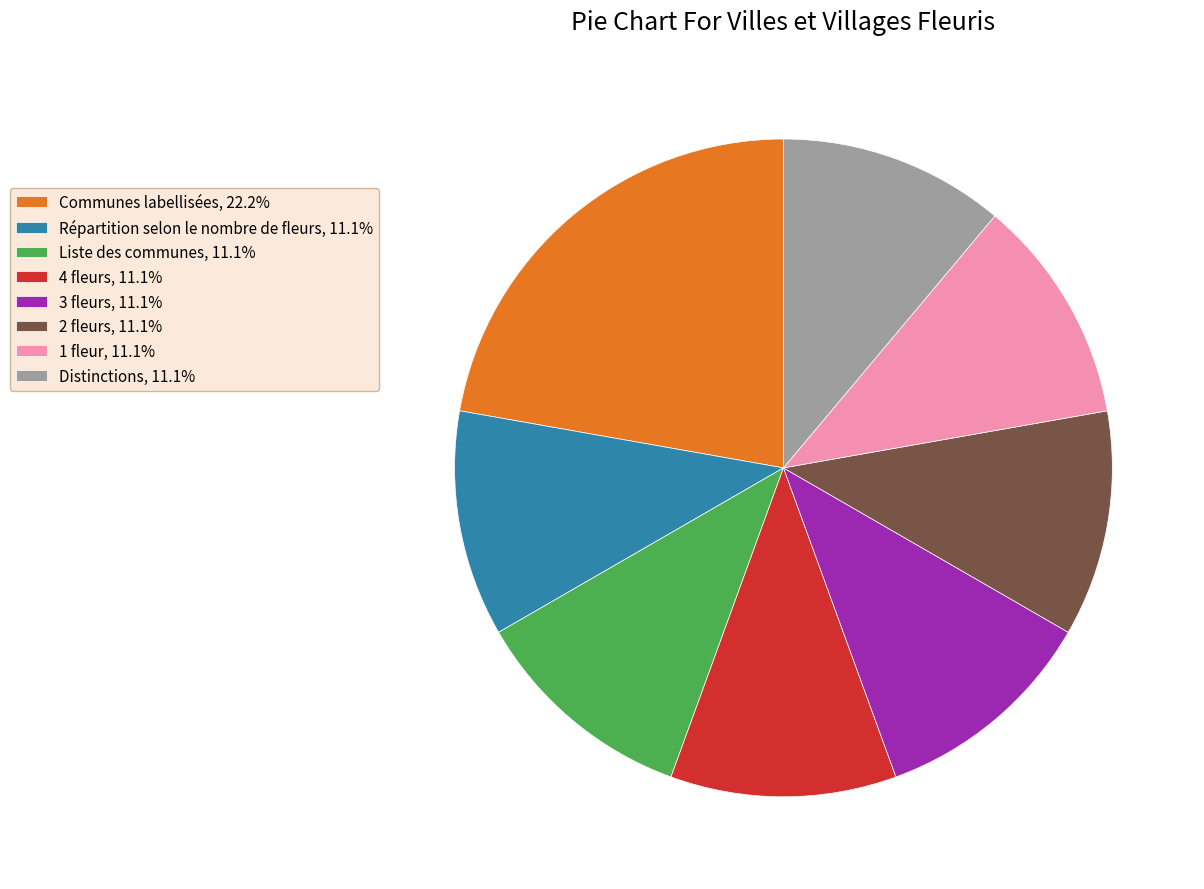

Approximately how many times larger is the value at Répartition selon le nombre de fleurs compared to Liste des communes?

1.0